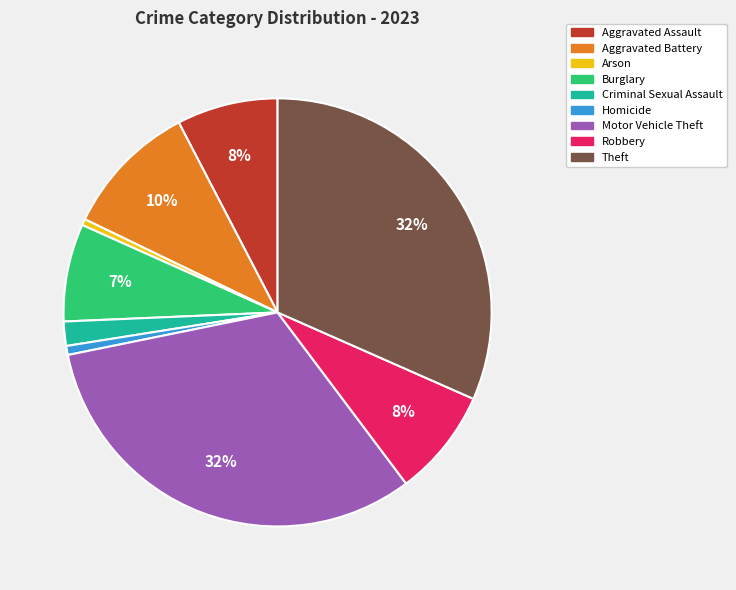

How many segments does this pie chart have?

9